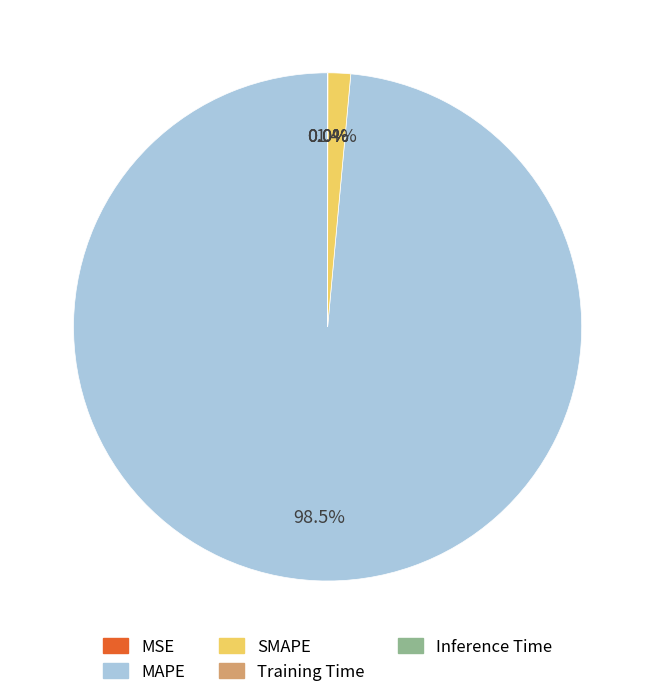

To the nearest percent, what is the average slice percentage?

20%